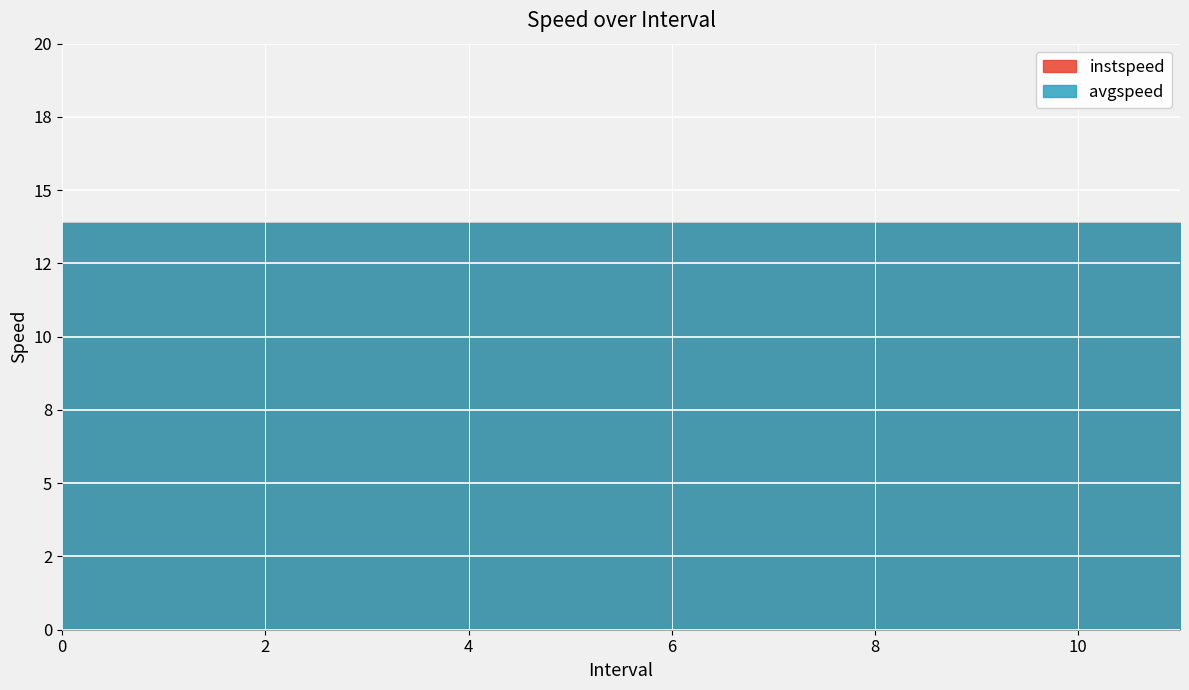

What is the maximum value shown in the chart?

13.9